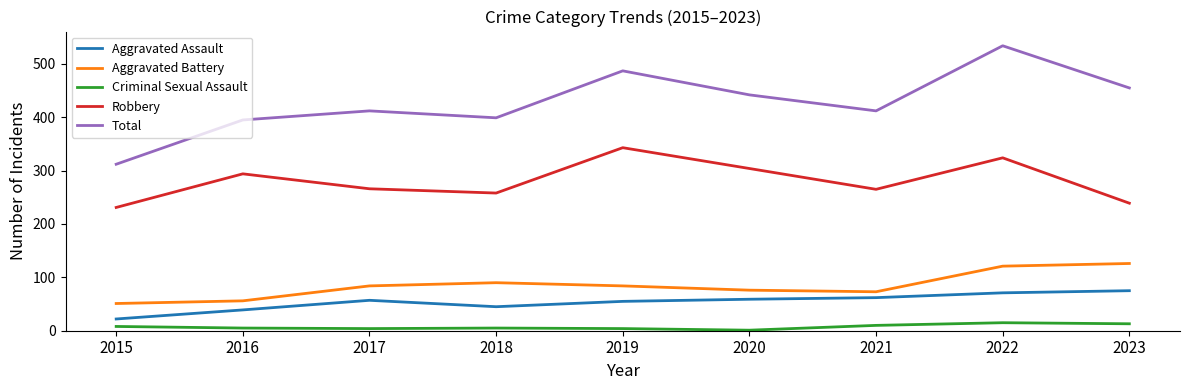

The Aggravated Battery series shows 179 at 2022. True or false?

False